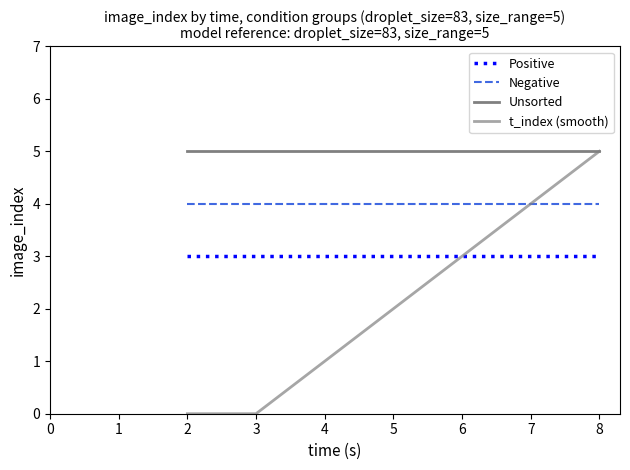

Is this an area chart (filled region under the line)?

No